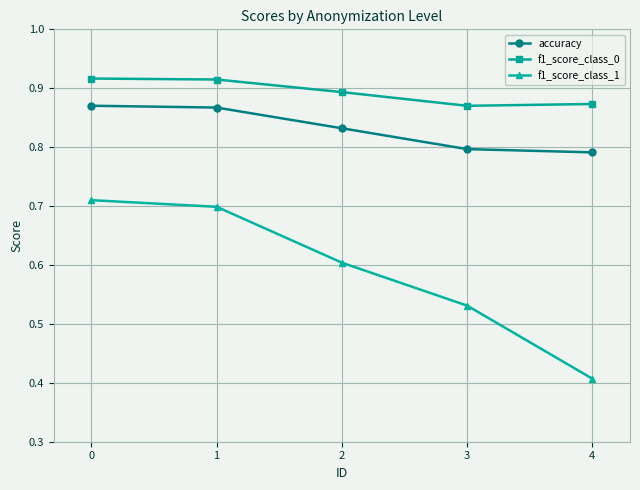

What is the total value across all series at 3?

2.2